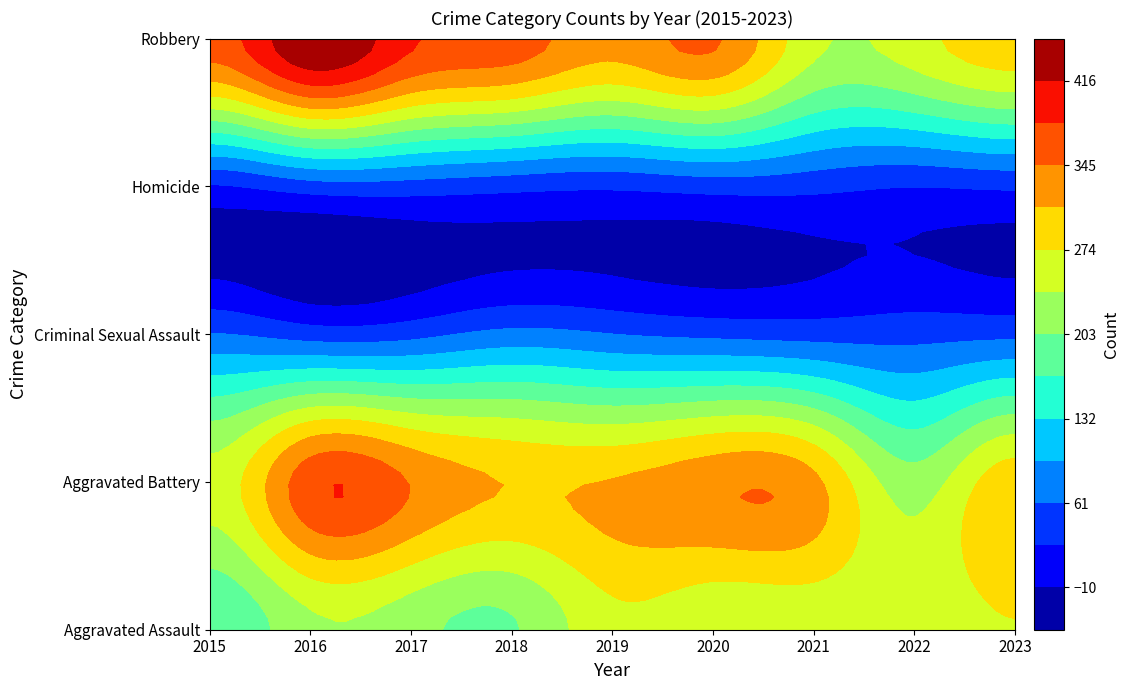

The value of Homicide at 2018 is 36. True or false?

True